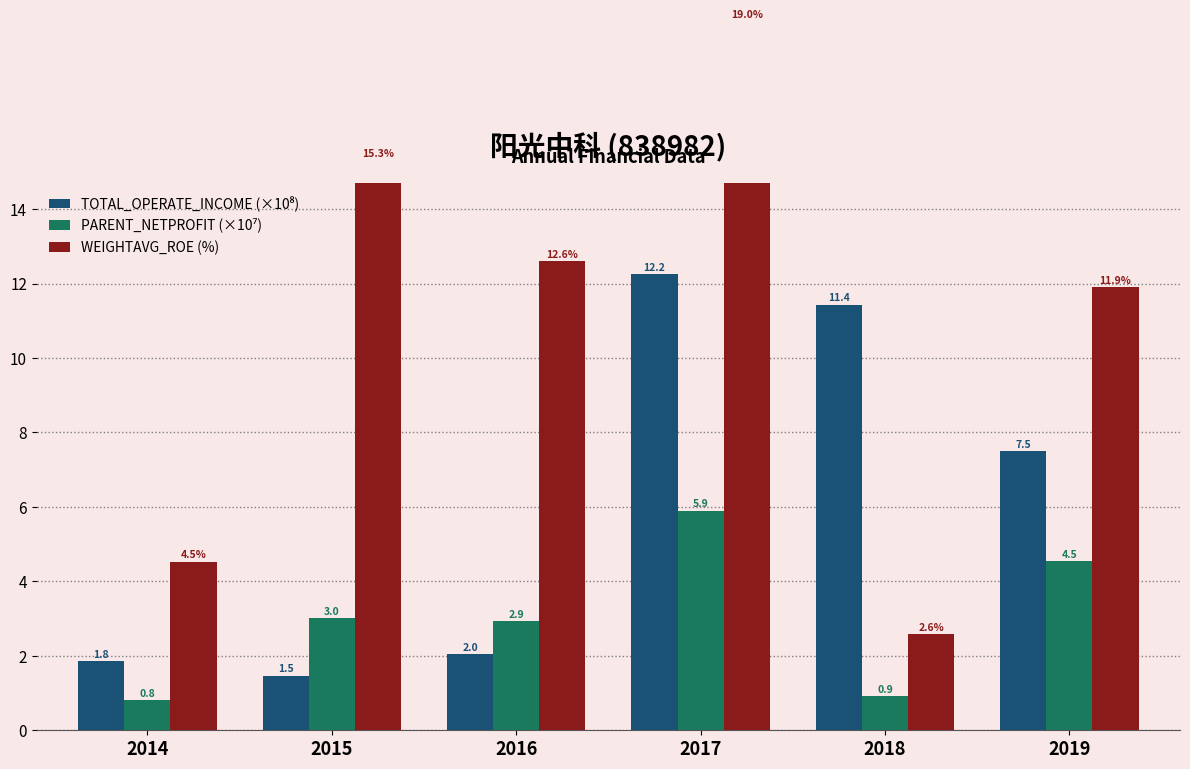

Reading left to right, transcribe all the data shown in this chart.

TOTAL_OPERATE_INCOME (×10⁸): 2014=1.8	2015=1.5	2016=2.0	2017=12.2	2018=11.4	2019=7.5
PARENT_NETPROFIT (×10⁷): 2014=0.8	2015=3.0	2016=2.9	2017=5.9	2018=0.9	2019=4.5
WEIGHTAVG_ROE (%): 2014=4.5	2015=15.3	2016=12.6	2017=19.0	2018=2.6	2019=11.9